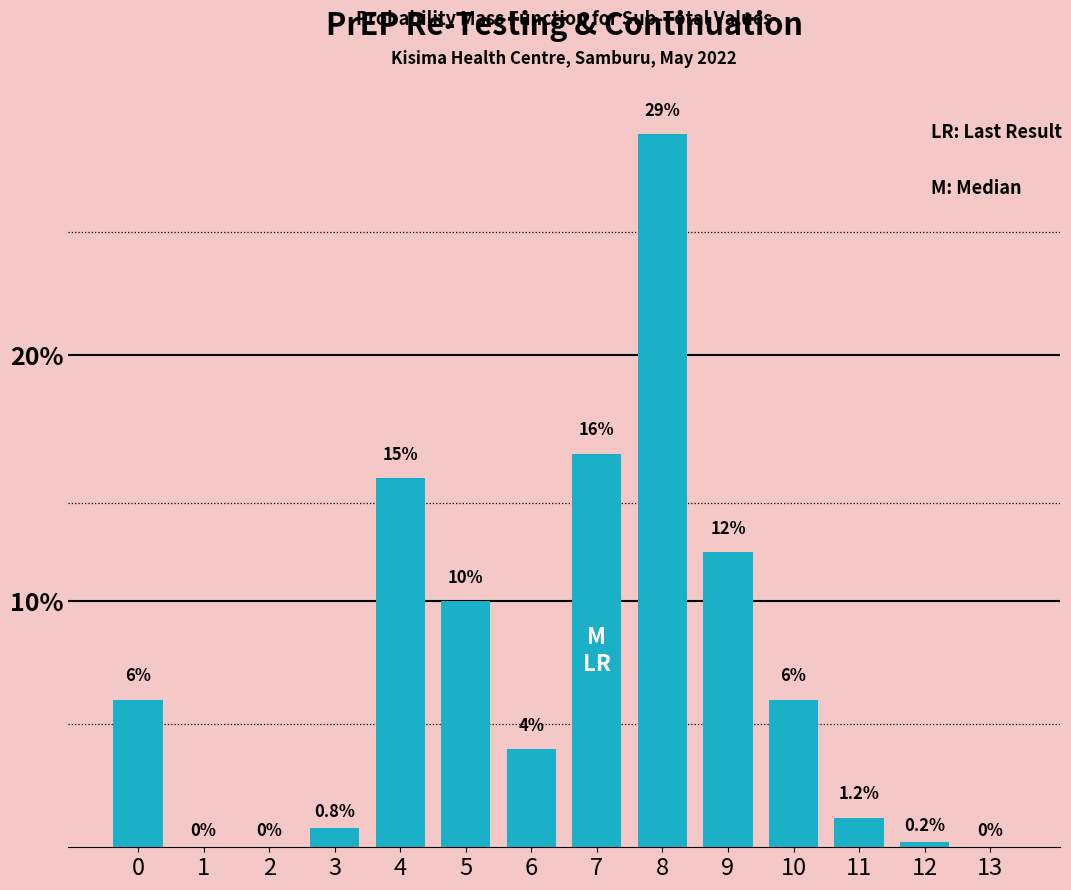

Reading left to right, list all the values displayed in this chart.

0=6.0	1=0.0	2=0.0	3=0.8	4=15.0	5=10.0	6=4.0	7=16.0	8=29.0	9=12.0	10=6.0	11=1.2	12=0.2	13=0.0